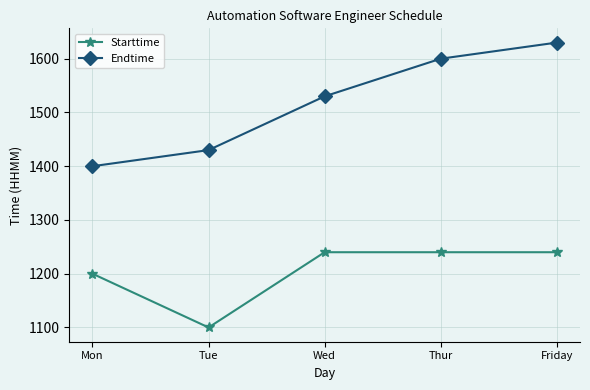

Reading right to left, extract all data points from this chart.

Starttime: Friday=1240	Thur=1240	Wed=1240	Tue=1100	Mon=1200
Endtime: Friday=1630	Thur=1600	Wed=1530	Tue=1430	Mon=1400